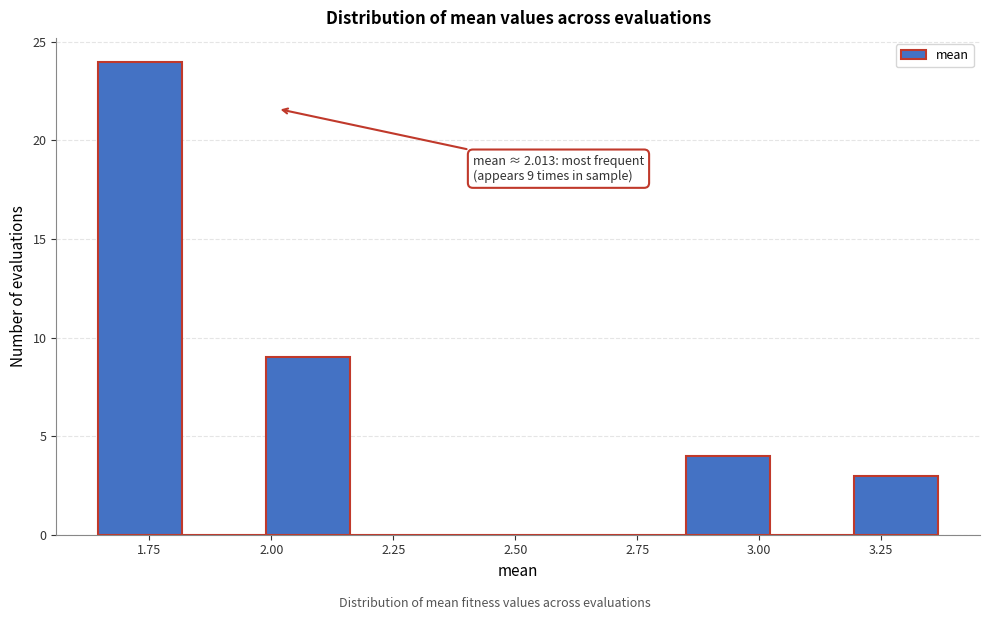

Read against the x-axis, roughly where is the centre of the tallest bar?

1.75